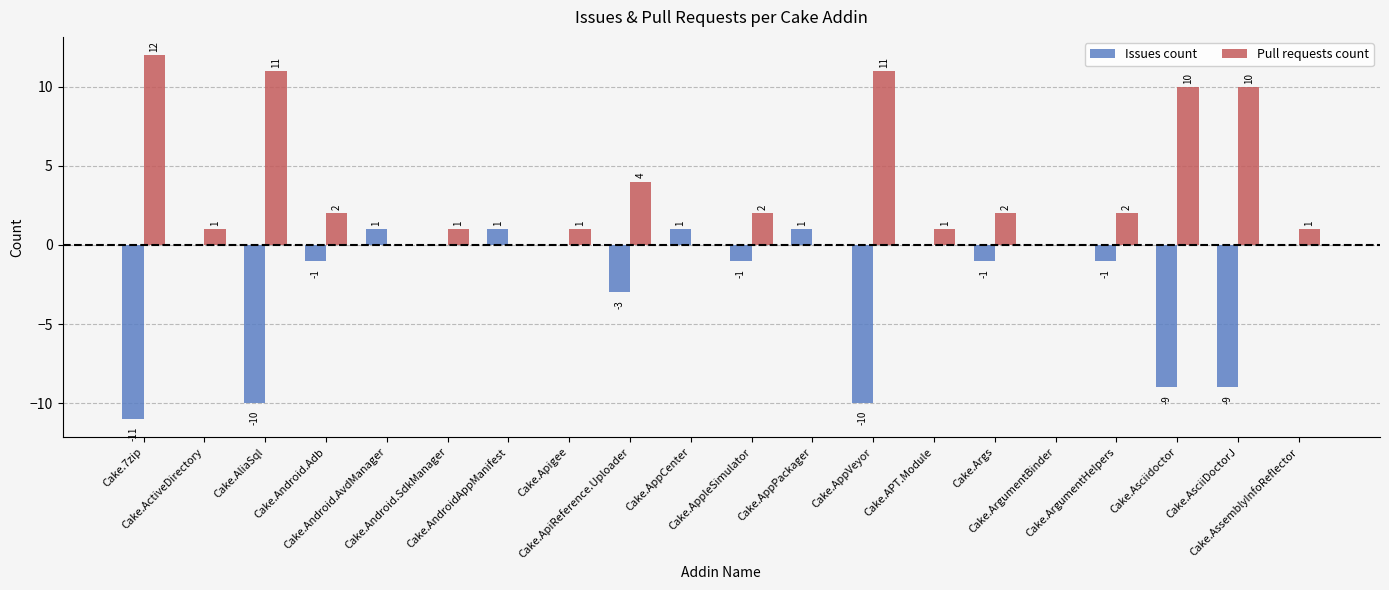

The value of Pull requests count at Cake.AssemblyInfoReflector is 0. True or false?

False